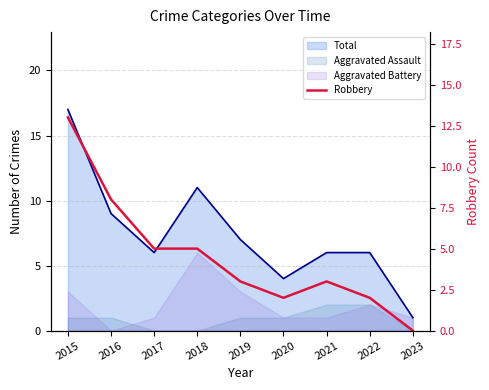

Approximately how many times larger is the value at 2020 compared to 2022?

1.0